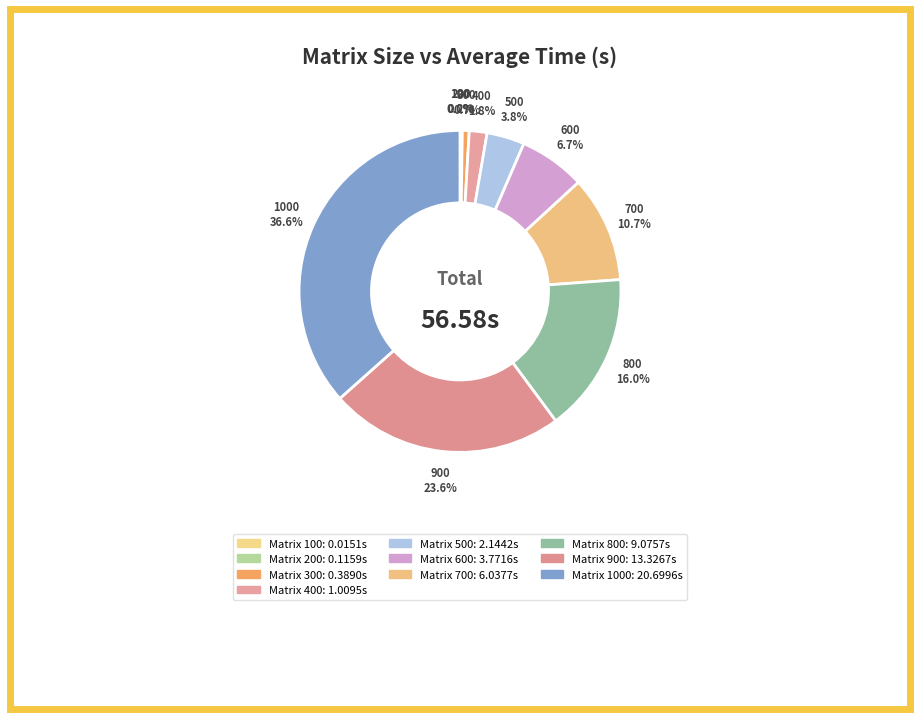

Is there a majority slice in this chart?

No